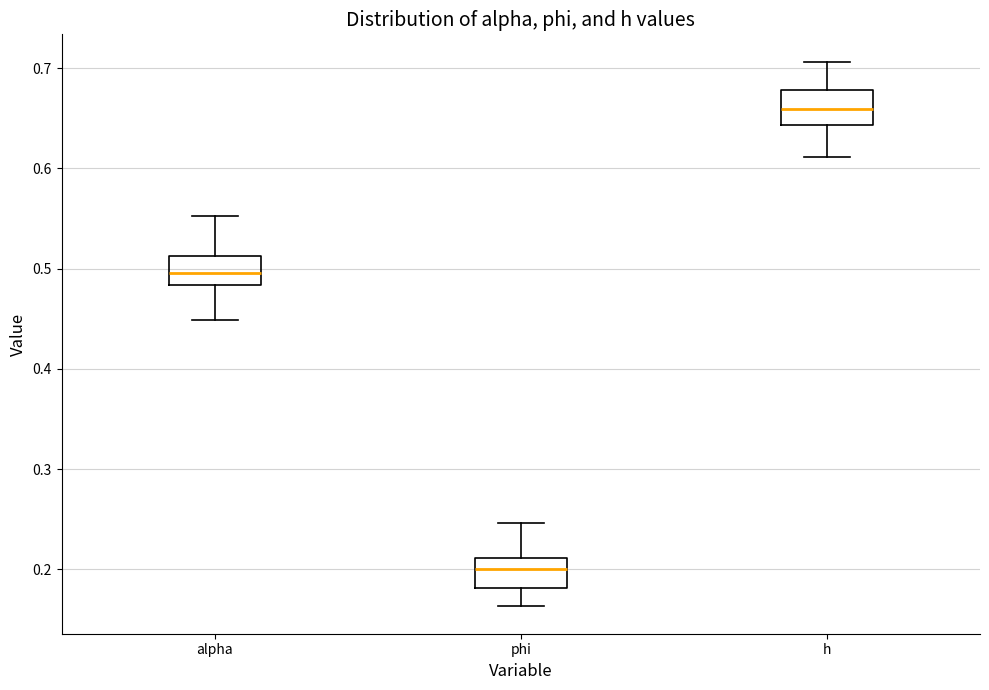

Reading left to right, read every box against the y-axis: the position of its median line, the range the box covers, and the ends of its whiskers. The values are not printed on the chart, so give them approximately, as read against the axis.

alpha: median 0.50, box 0.48 to 0.51, whiskers 0.45 to 0.55
phi: median 0.20, box 0.18 to 0.21, whiskers 0.16 to 0.25
h: median 0.66, box 0.64 to 0.68, whiskers 0.61 to 0.71